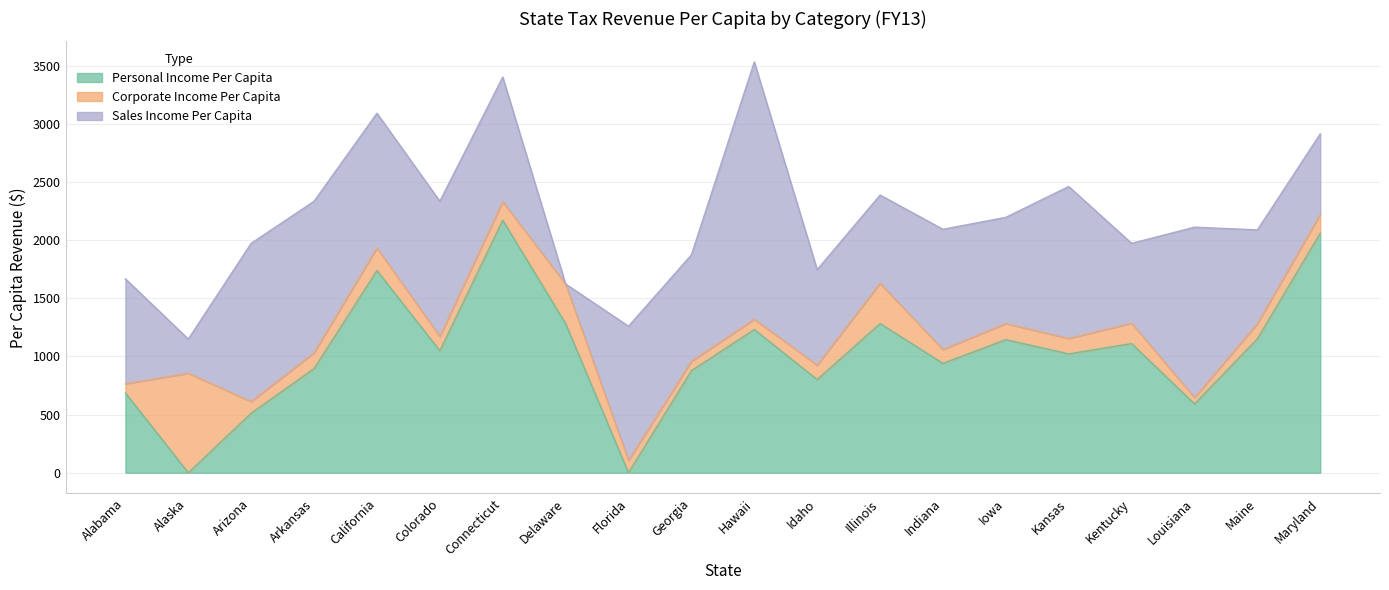

Which series changed the most between Colorado and Georgia?

Sales Income Per Capita